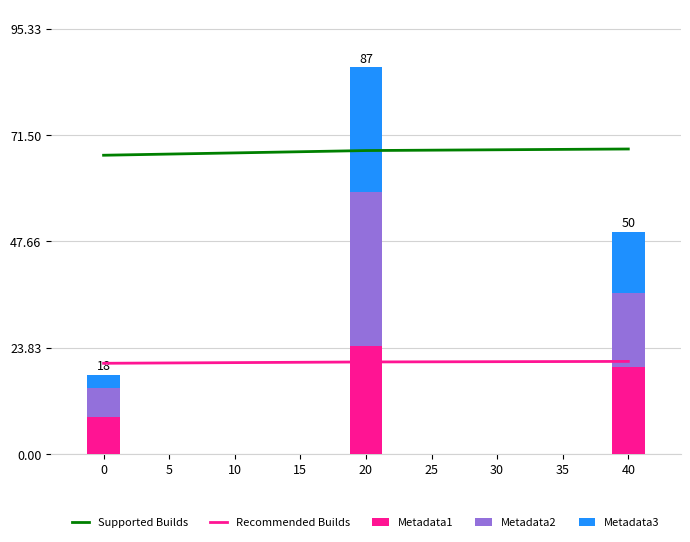

How many data points in Metadata3 are above 13?

2